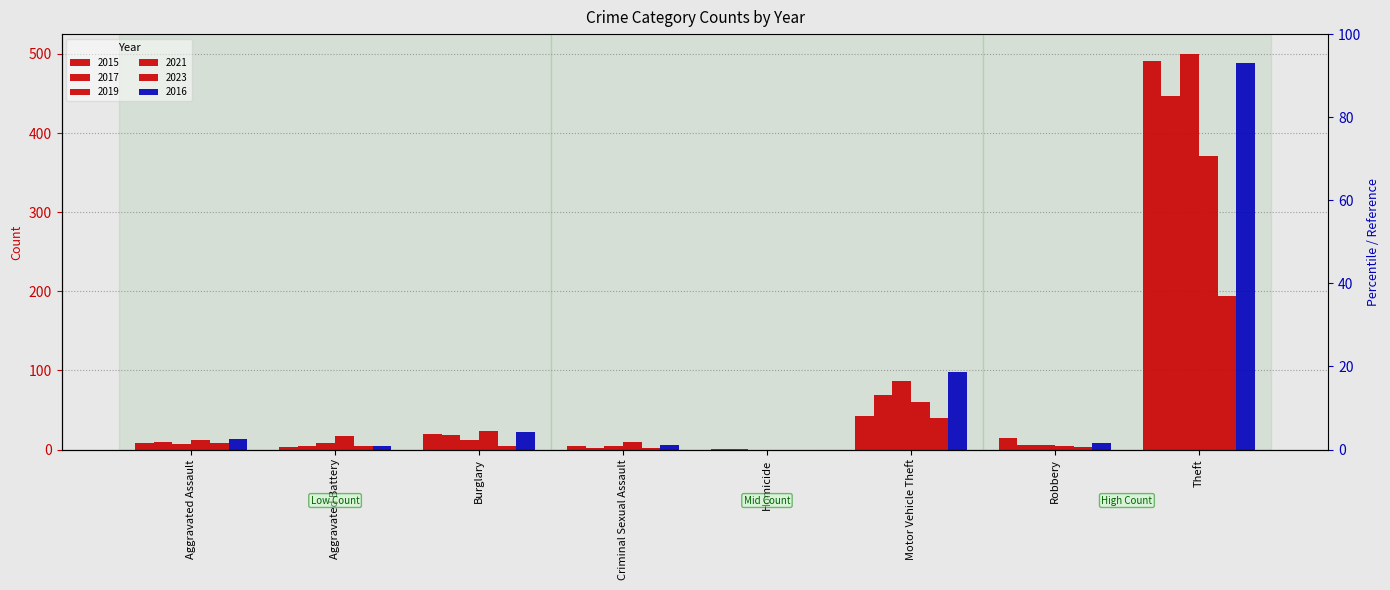

What position from the right is Aggravated Battery?

7